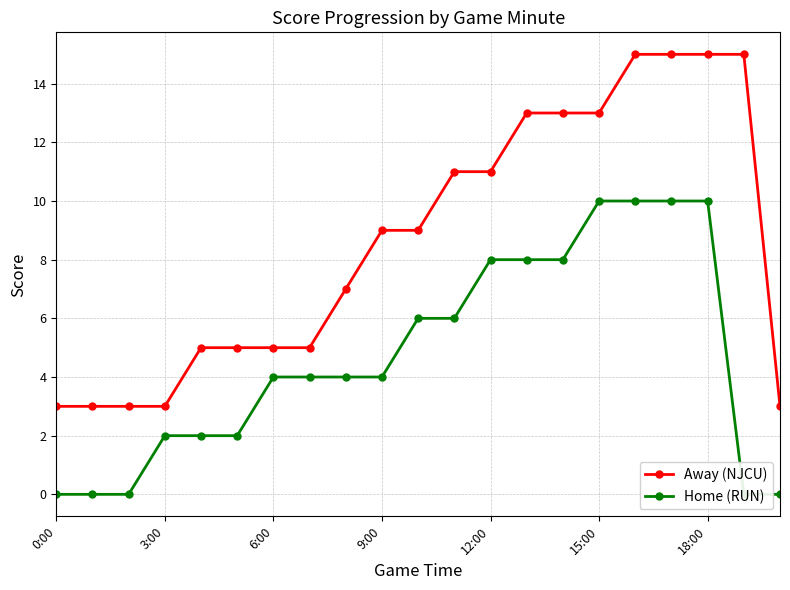

What is the highest value of the Away (NJCU) series?

15